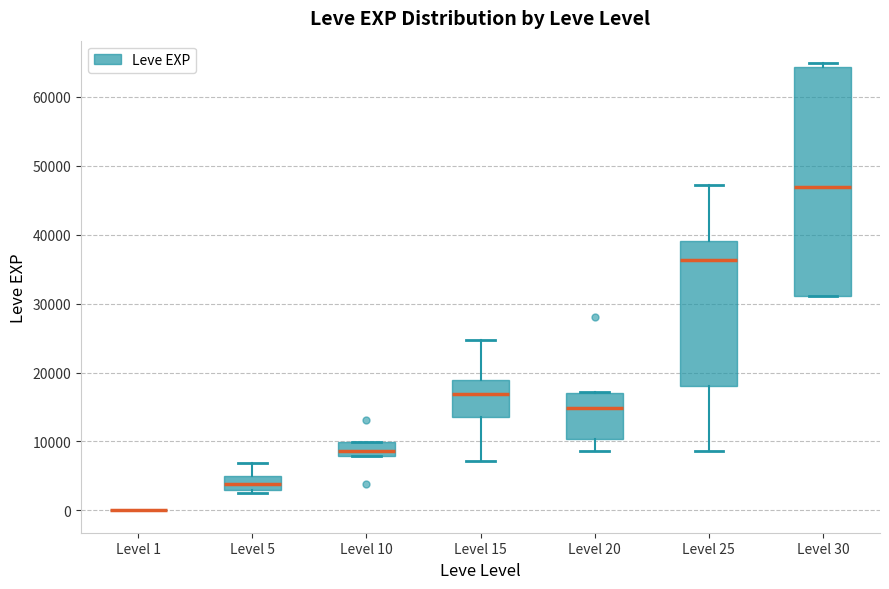

Which box is the tallest, from its lower edge to its upper edge?

Level 30